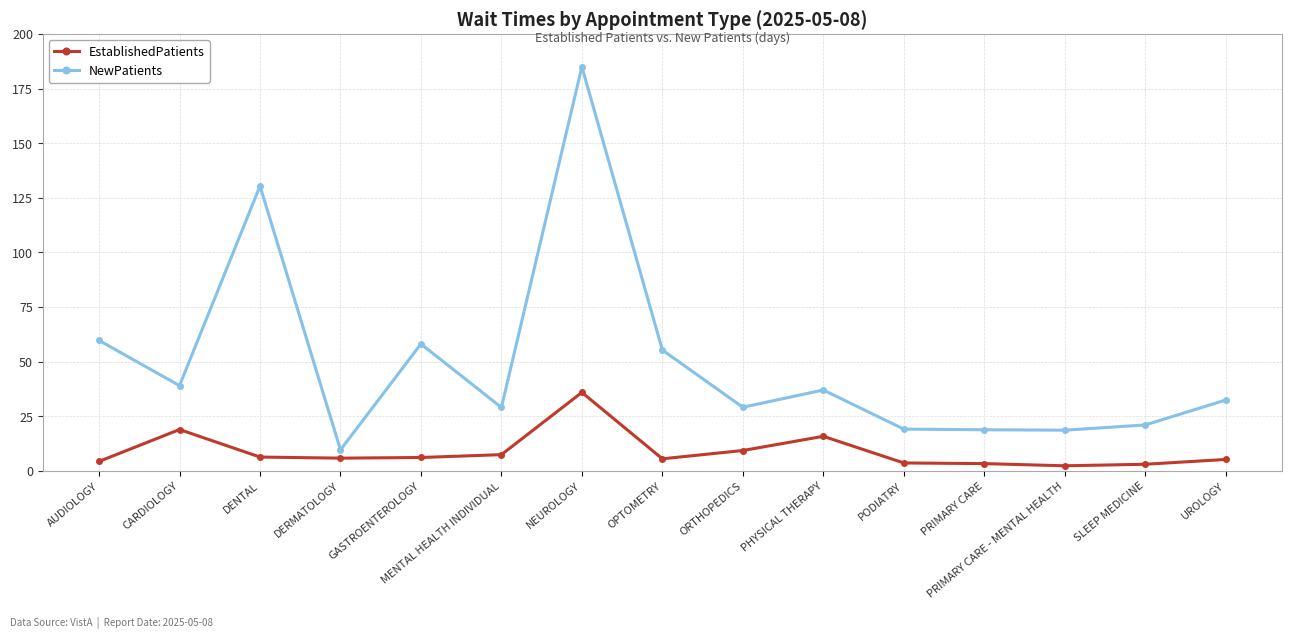

Which label corresponds to the largest value in the chart?

NEUROLOGY